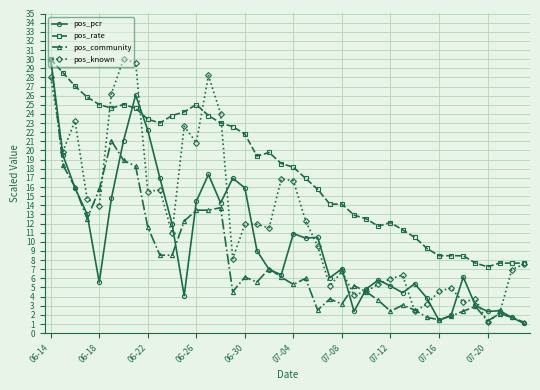

What is the minimum value shown in the chart?

1.1